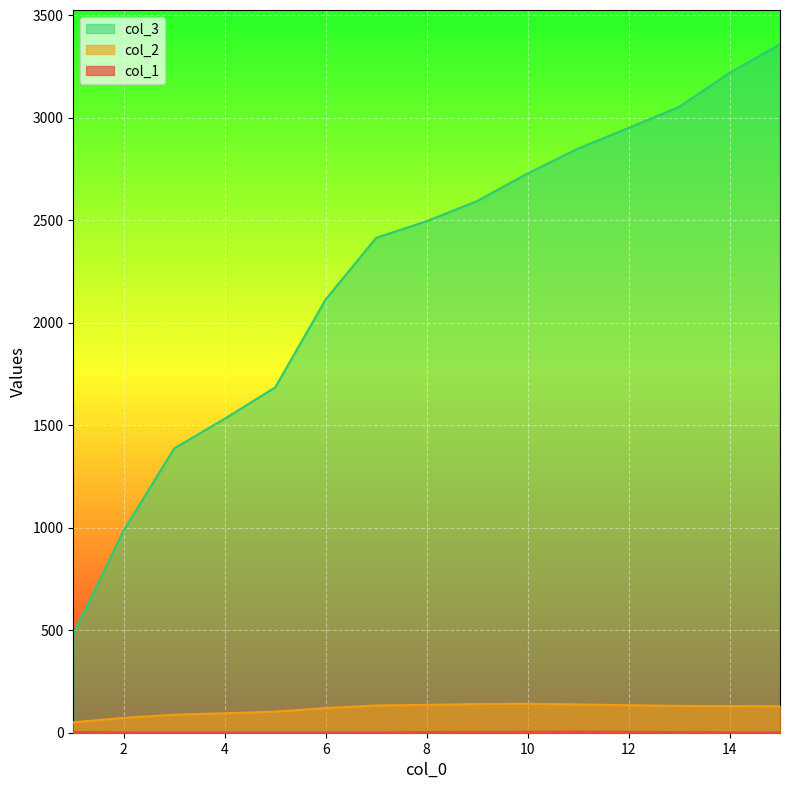

True or false: col_1 has a value of 1.0 at 8.

False